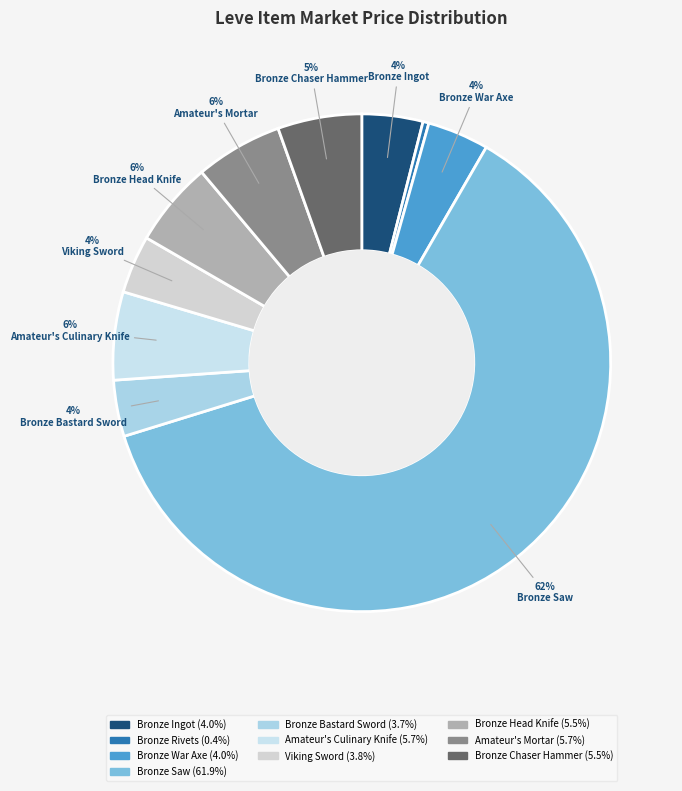

Which category has the smallest portion of the pie?

Bronze Rivets